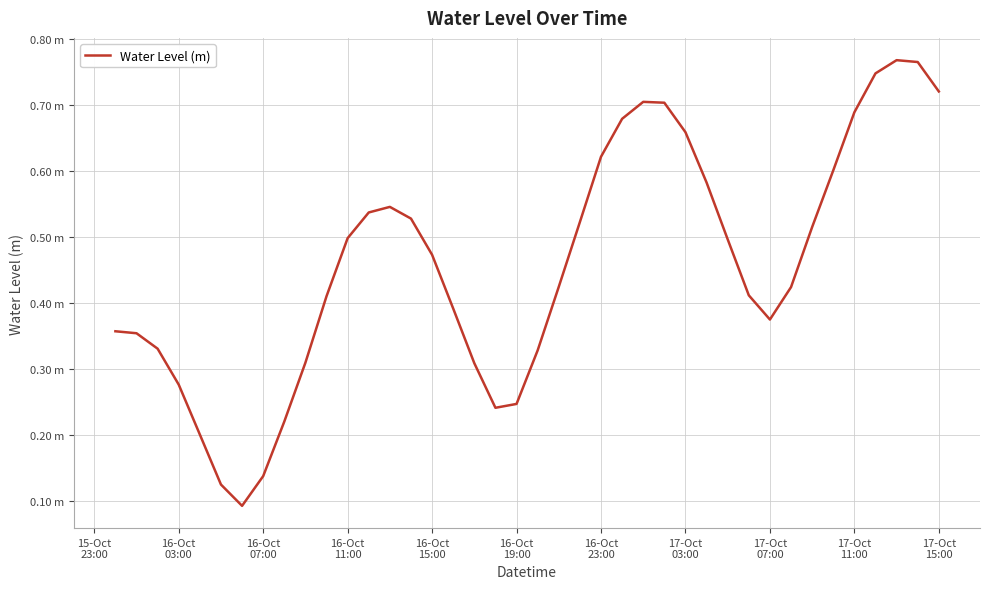

What is the smallest value displayed?

0.1